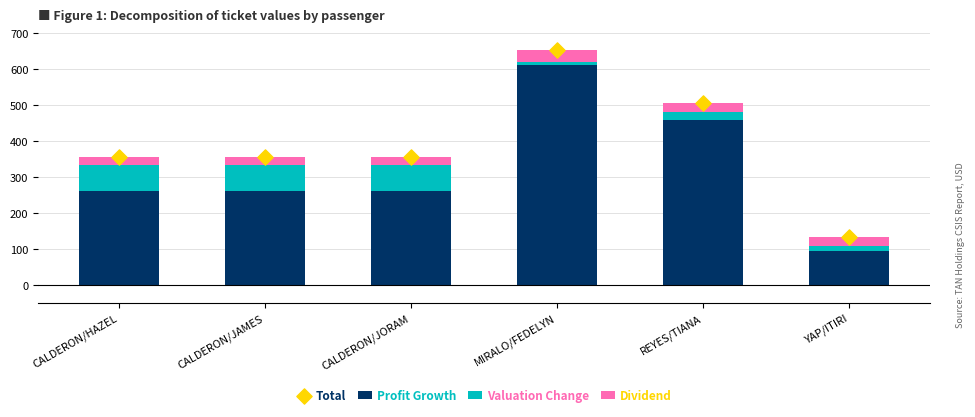

What is the total value across all series at YAP/ITIRI?

264.4